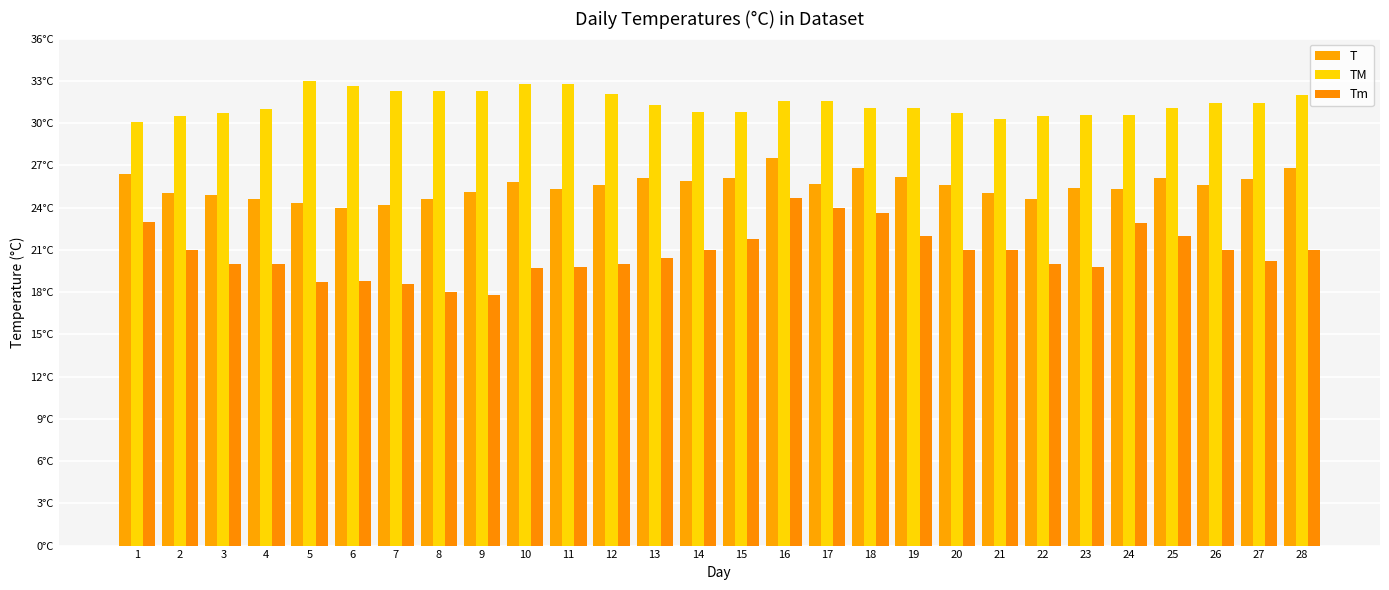

At which label does T reach its minimum?

6